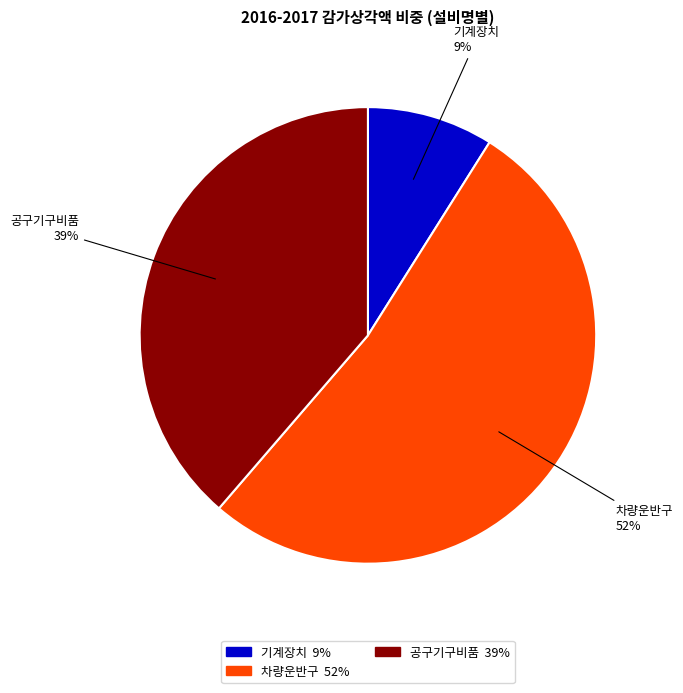

Is there any slice that represents more than half of the pie?

Yes